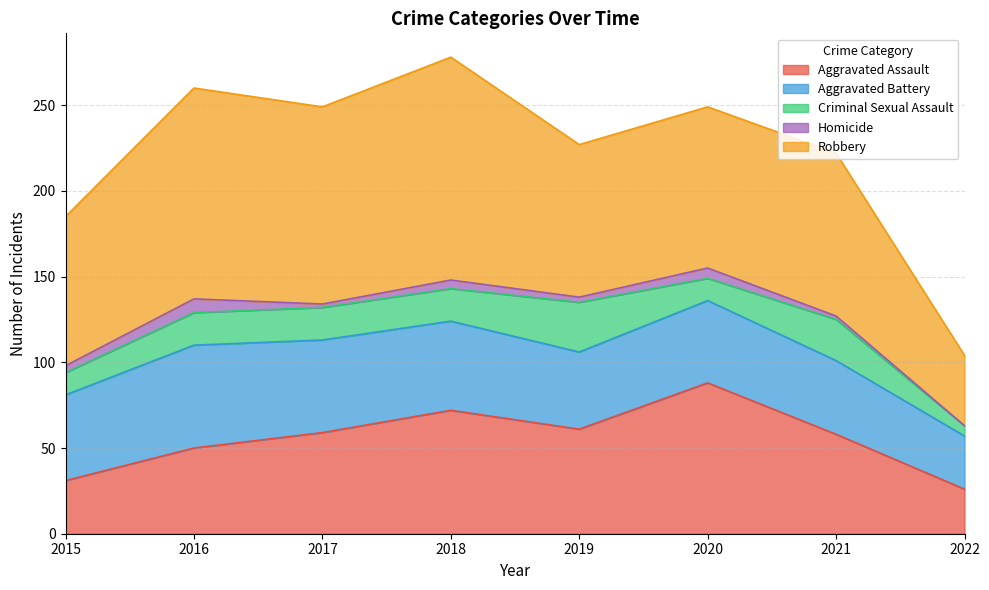

Which series ends up on top after the final intersection of Aggravated Assault and Aggravated Battery?

Aggravated Battery